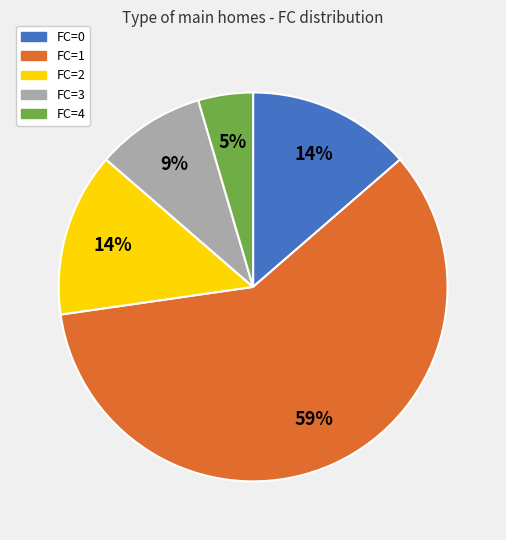

To the nearest percent, what is the difference between the FC=3 and FC=1 slice percentages?

50%